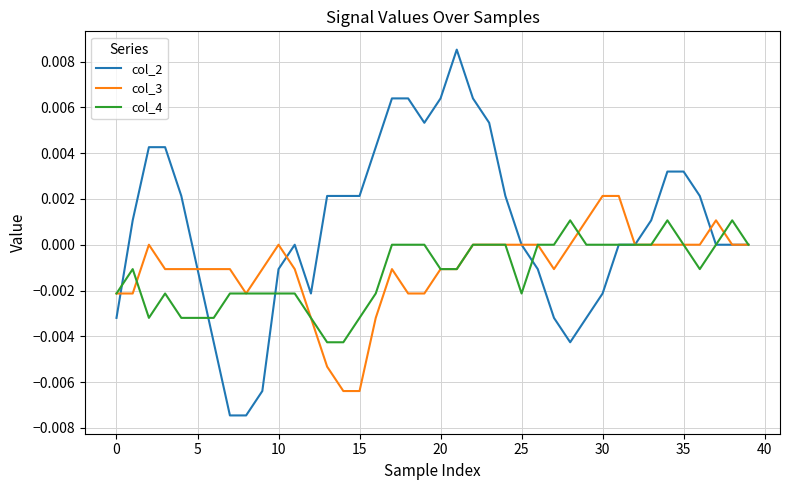

List the series in order of their peak value, lowest first.

col_4, col_3, col_2